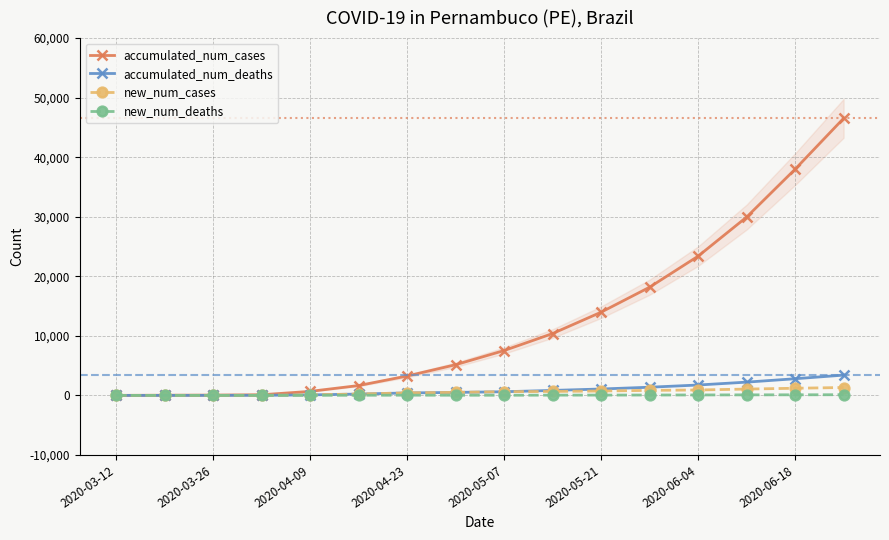

Is this an area chart (filled region under the line)?

No